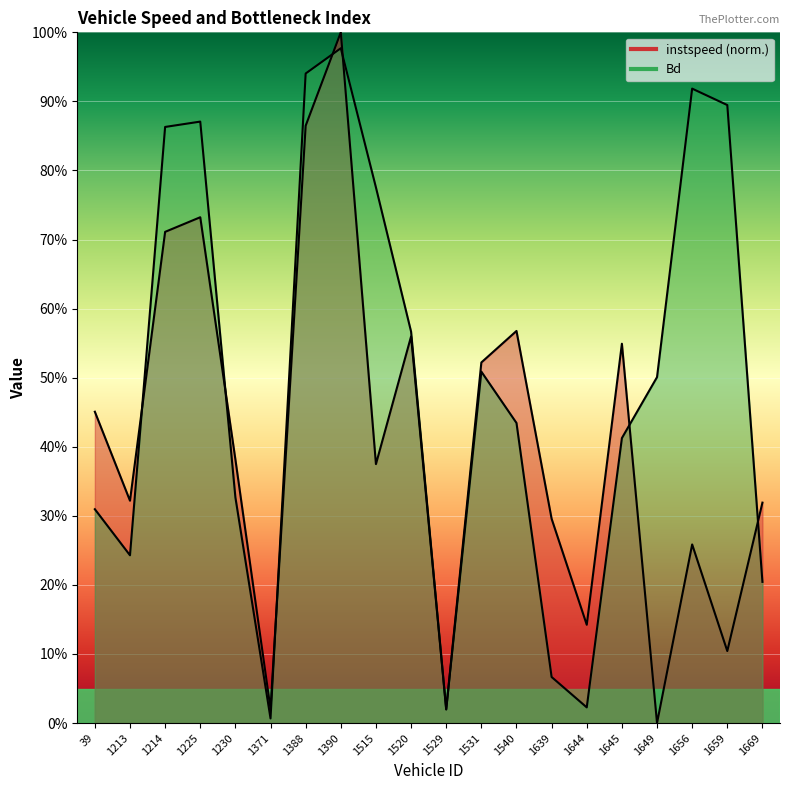

What is the value of the Bd point at the 13th from the left?

0.4